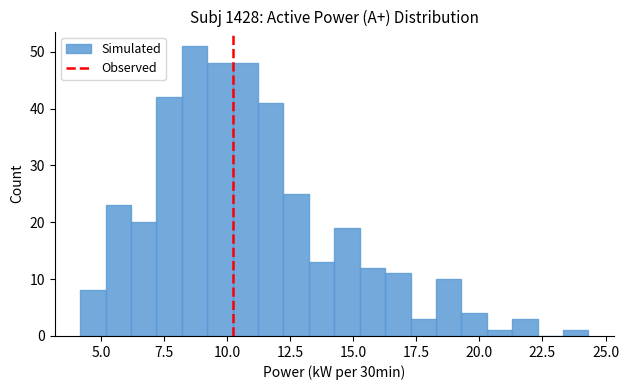

Read against the x-axis, roughly where is the centre of the tallest bar?

8.5